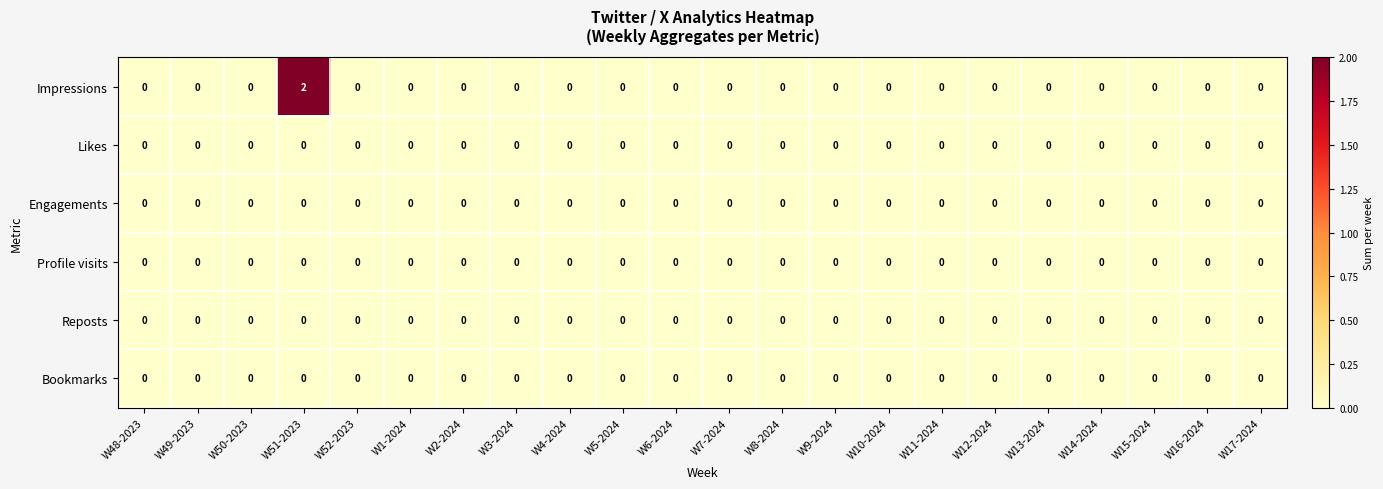

Is it true that Bookmarks equals 0 at W48-2023?

True